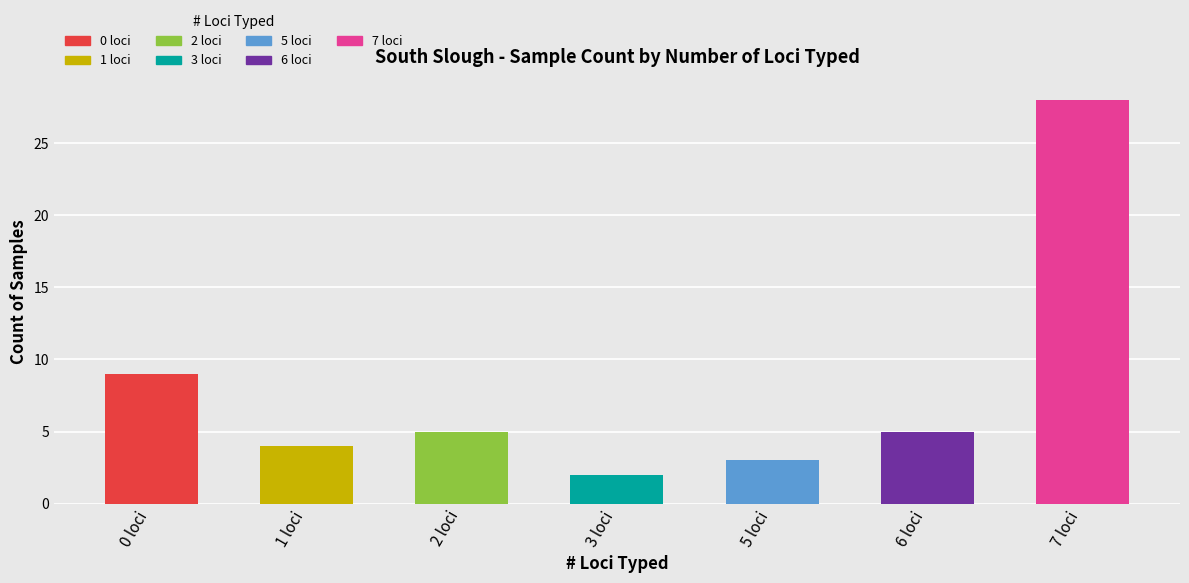

What is the sum of the values at 3 loci and 7 loci?

30